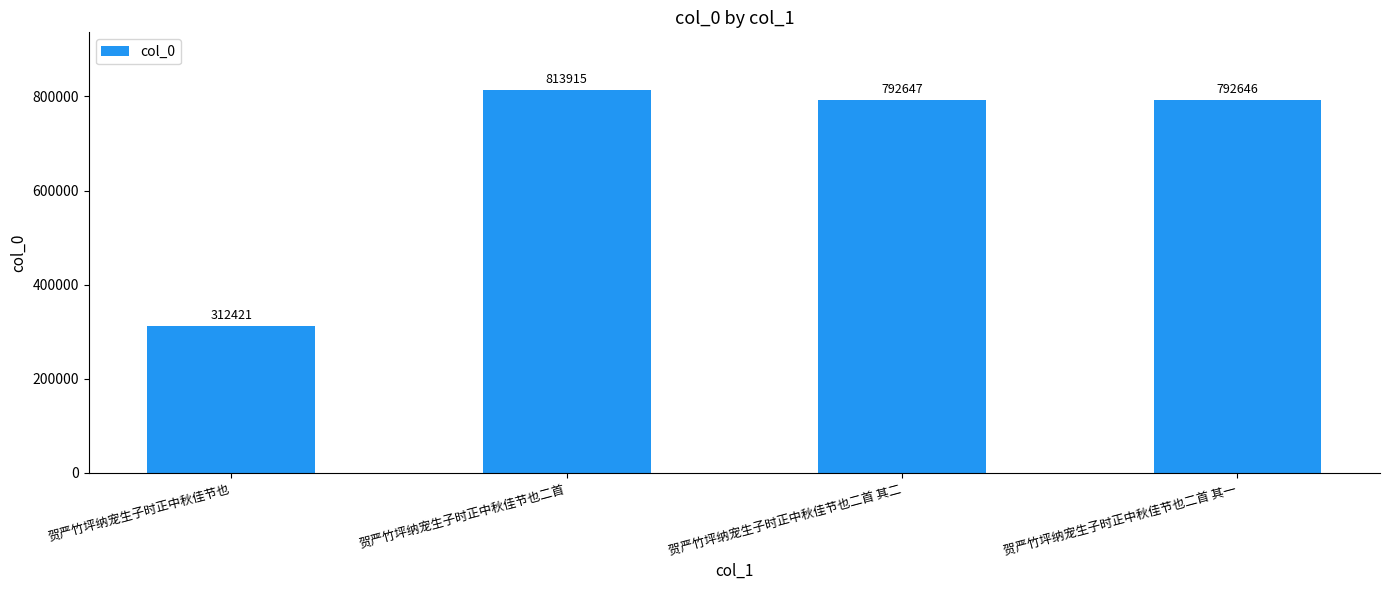

Reading right to left, list all the values displayed in this chart.

792646	792647	813915	312421